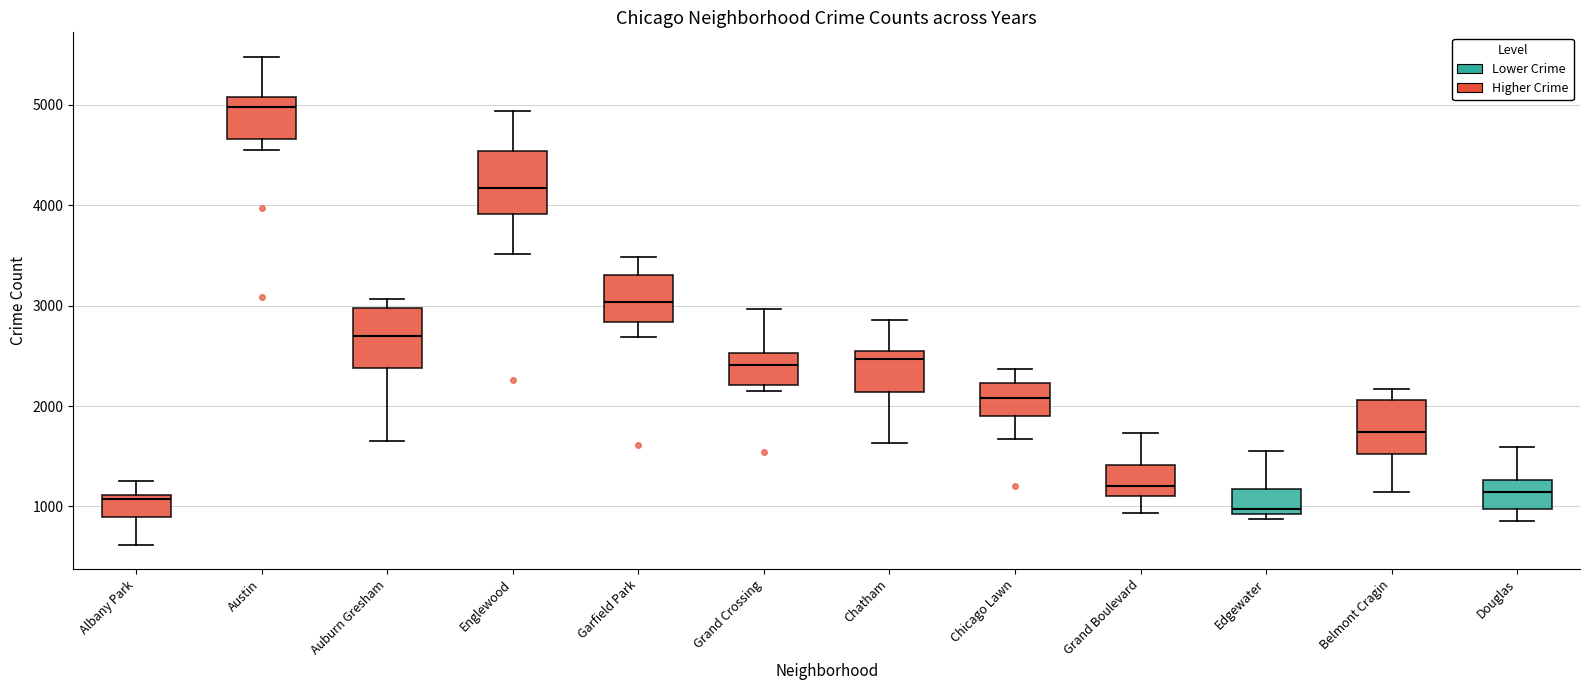

Reading left to right, transcribe this box plot: for each box, give where its median line is, the range the box spans, and where its two whiskers end, as read against the y-axis. The values are not printed on the chart, so give them approximately, as read against the axis.

Albany Park: median 1100 (just below the box's upper edge), box 900 to 1100, whiskers 600 to 1300
Austin: median 5000, box 4700 to 5100, whiskers 4600 to 5500
Auburn Gresham: median 2700, box 2400 to 3000, whiskers 1700 to 3100
Englewood: median 4200, box 3900 to 4500, whiskers 3500 to 4900
Garfield Park: median 3000, box 2800 to 3300, whiskers 2700 to 3500
Grand Crossing: median 2400, box 2200 to 2500, whiskers 2100 to 3000
Chatham: median 2500 (just below the box's upper edge), box 2100 to 2500, whiskers 1600 to 2900
Chicago Lawn: median 2100, box 1900 to 2200, whiskers 1700 to 2400
Grand Boulevard: median 1200, box 1100 to 1400, whiskers 900 to 1700
Edgewater: median 1000, box 900 to 1200, whiskers 900 (just below the box's lower edge) to 1600
Belmont Cragin: median 1700, box 1500 to 2100, whiskers 1100 to 2200
Douglas: median 1100, box 1000 to 1300, whiskers 900 to 1600